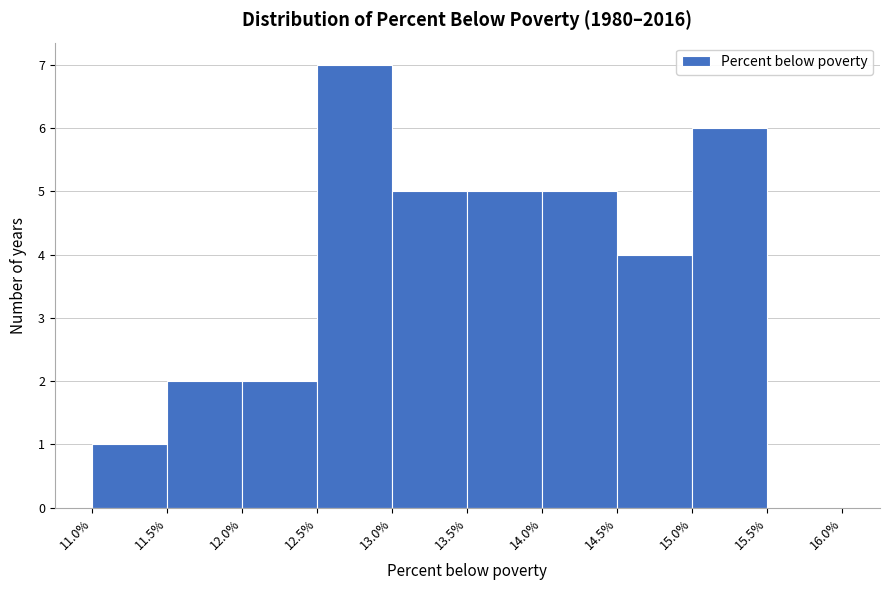

How tall is the bar that spans 12.0% to 12.5% on the x-axis? The values are not printed on the chart, so give them approximately, as read against the axis.

2